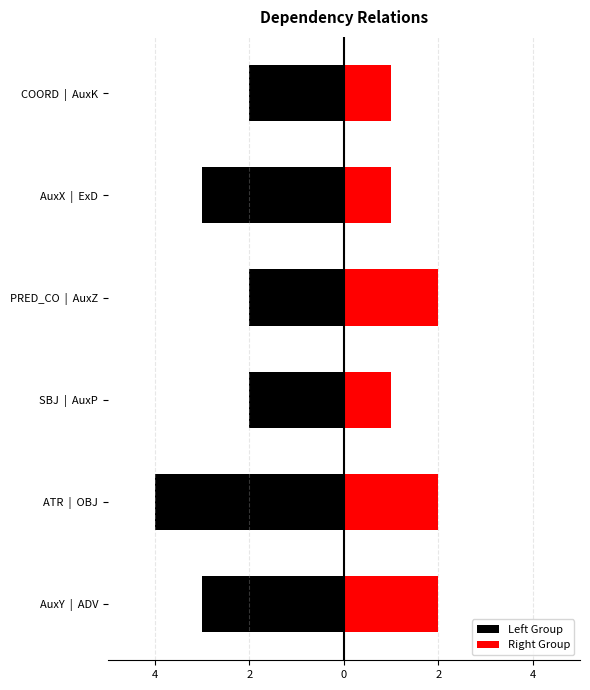

Rank the series at PRED_CO | AuxZ from highest to lowest value.

Right Group, Left Group